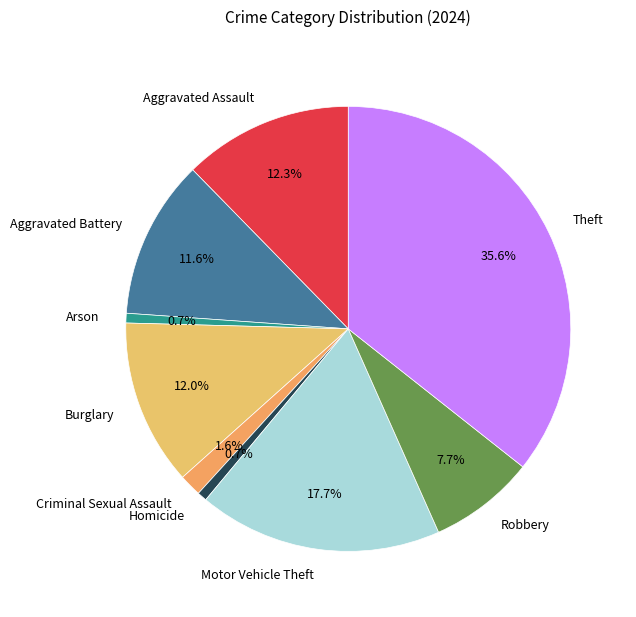

To the nearest percent, what percentage of the pie is Robbery?

8%